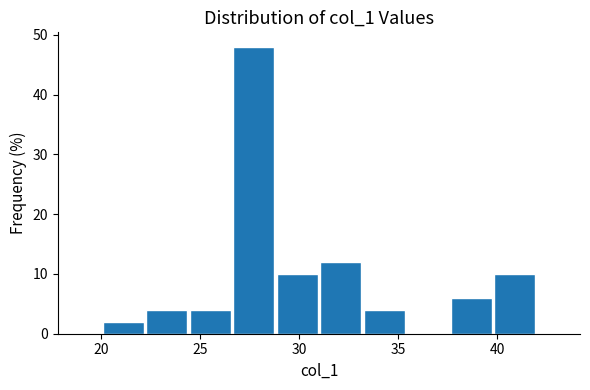

How tall is the bar that spans 20.0 to 22.2 on the x-axis? Neither the bar edges nor the heights are printed on the chart, so give them approximately, as read against the axes.

2